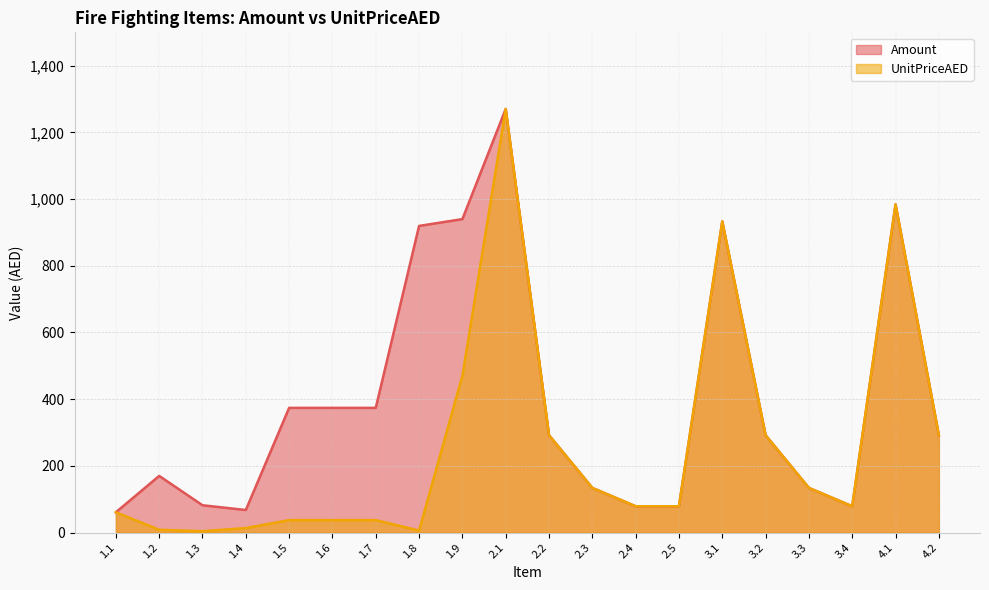

True or false: Amount has more than 2 interior local peaks.

True